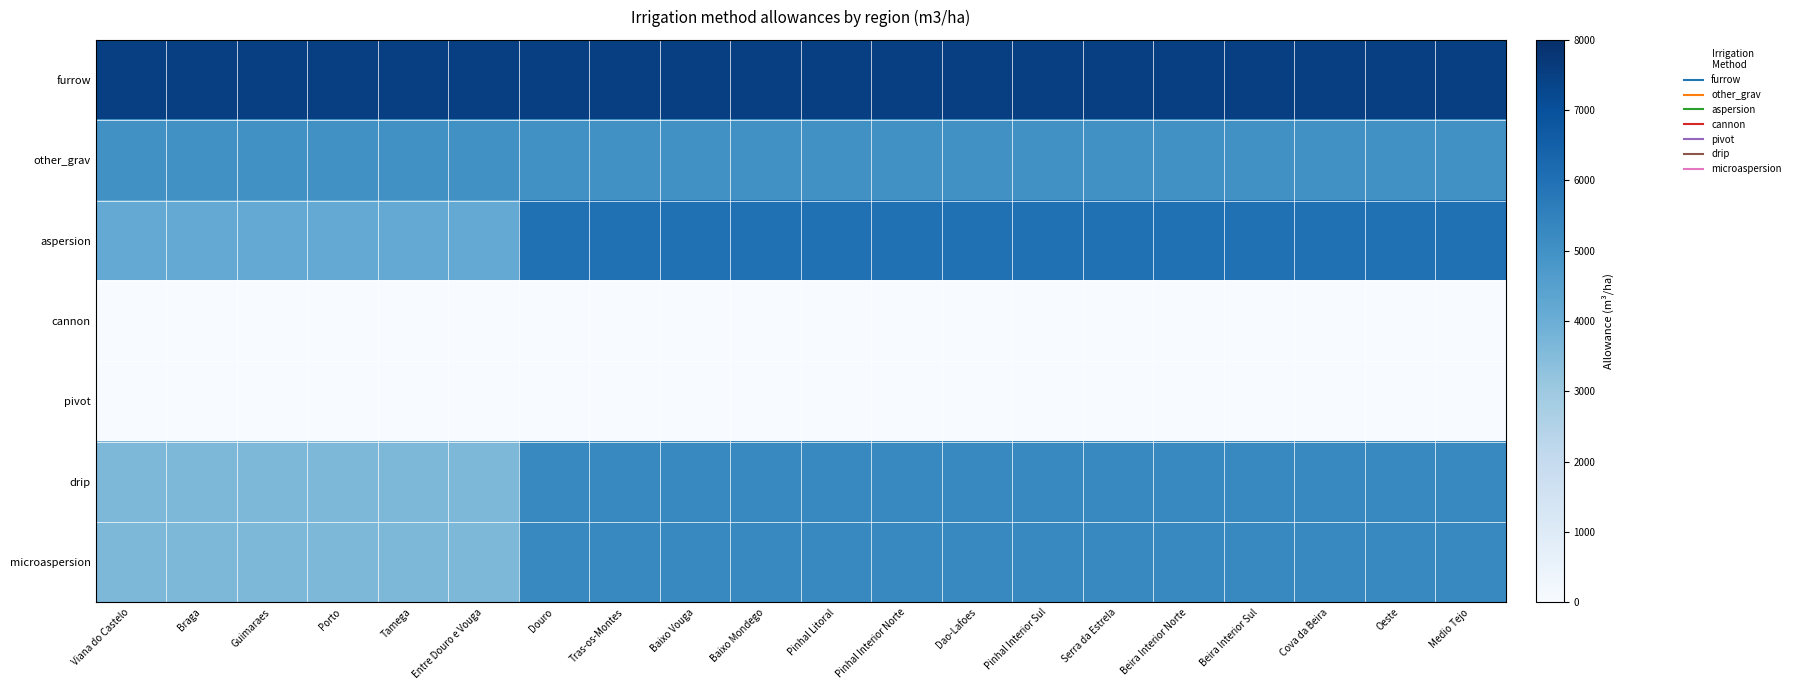

Which series changed the most between Baixo Mondego and Pinhal Interior Sul?

furrow